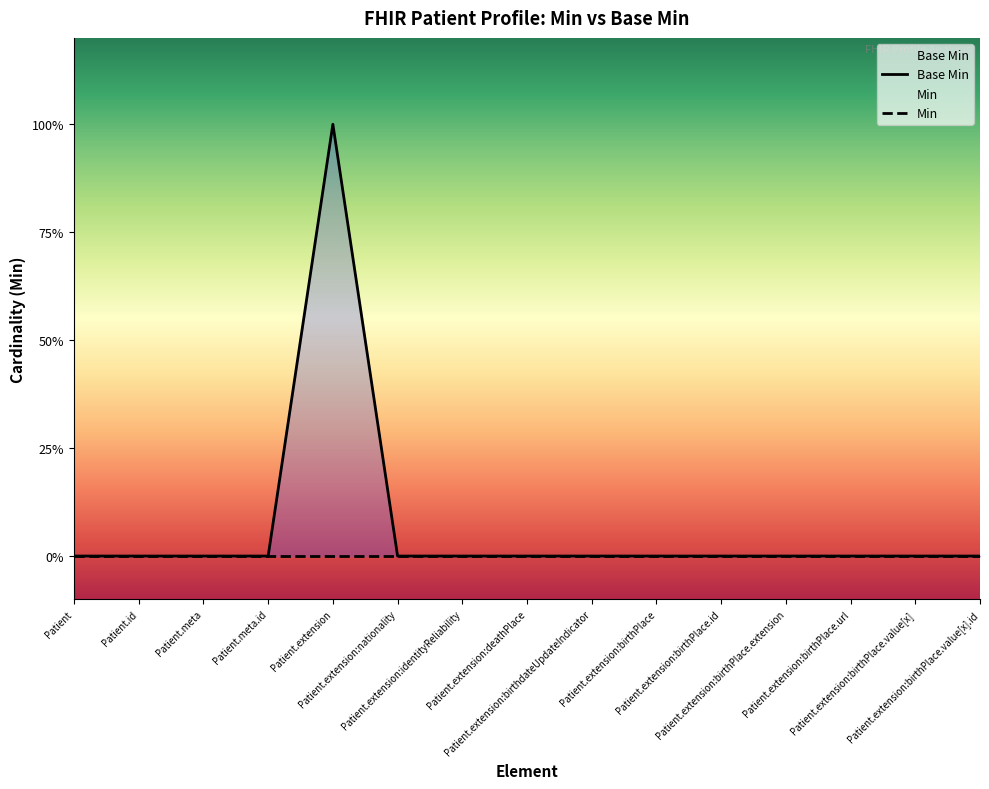

How many interior local peaks (higher than both neighbors) does the data have?

1